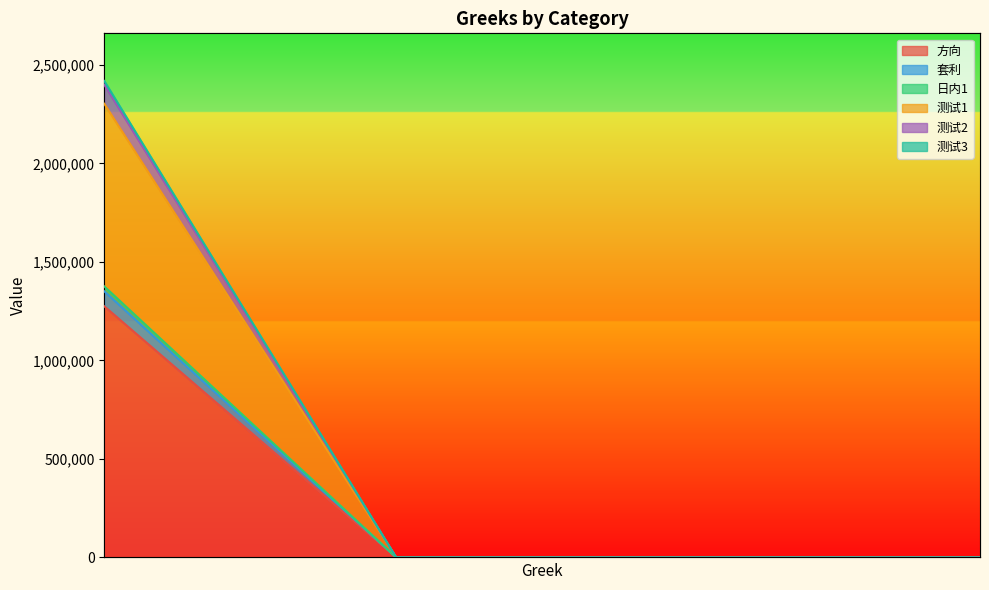

True or false: 方向 has more than 0 interior local peaks.

False